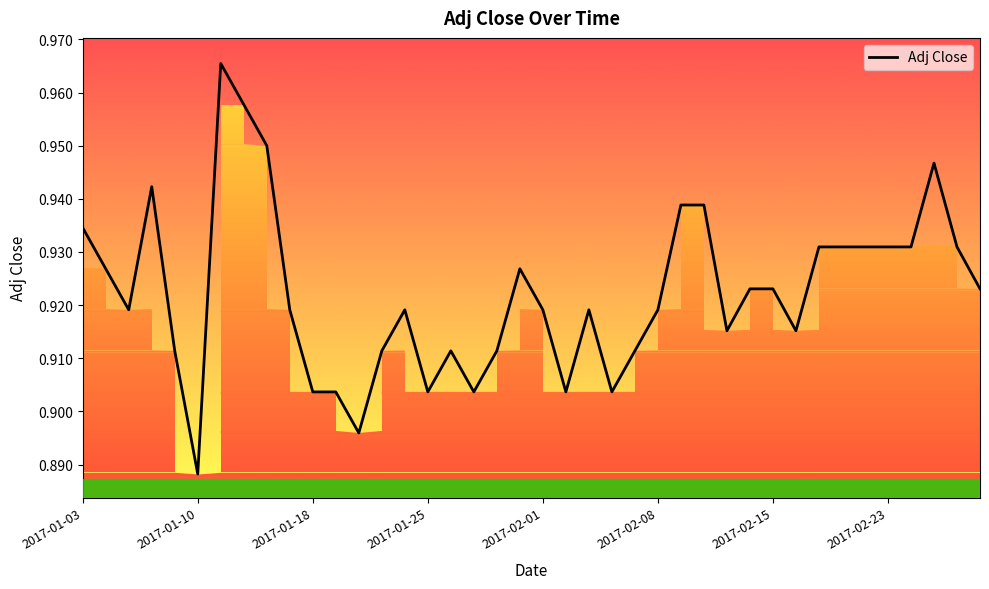

At which label does Adj Close reach its minimum?

2017-01-10